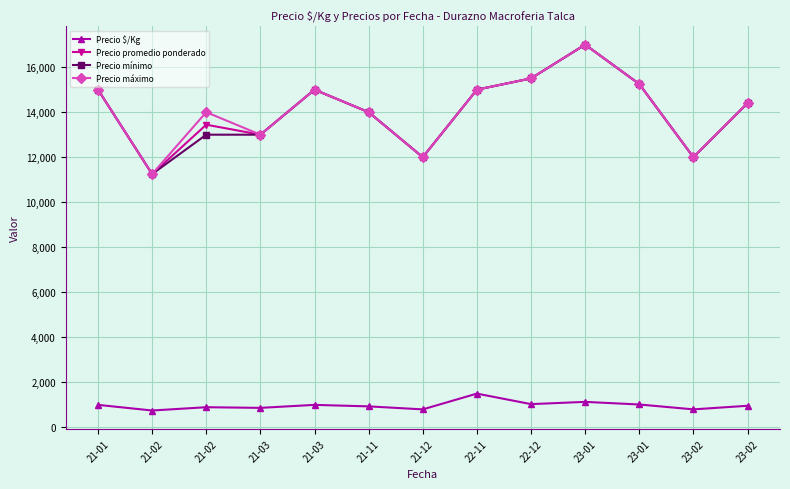

Read the Precio $/Kg value at 22-12.

1033.5